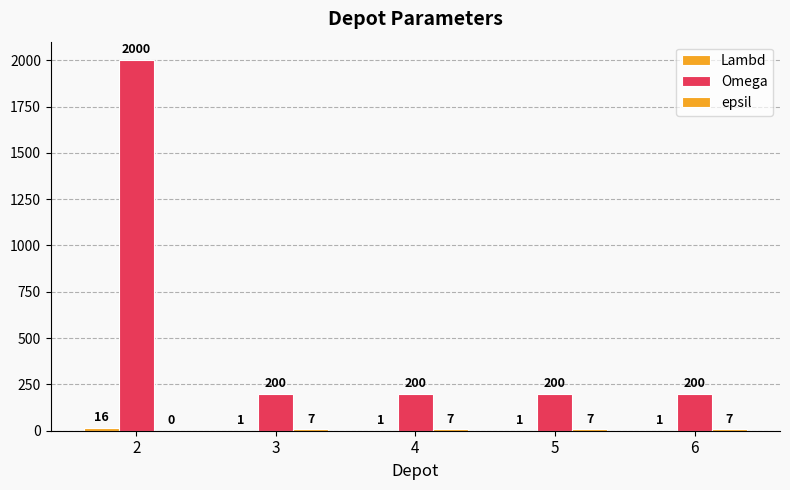

How many groups of bars are there?

5